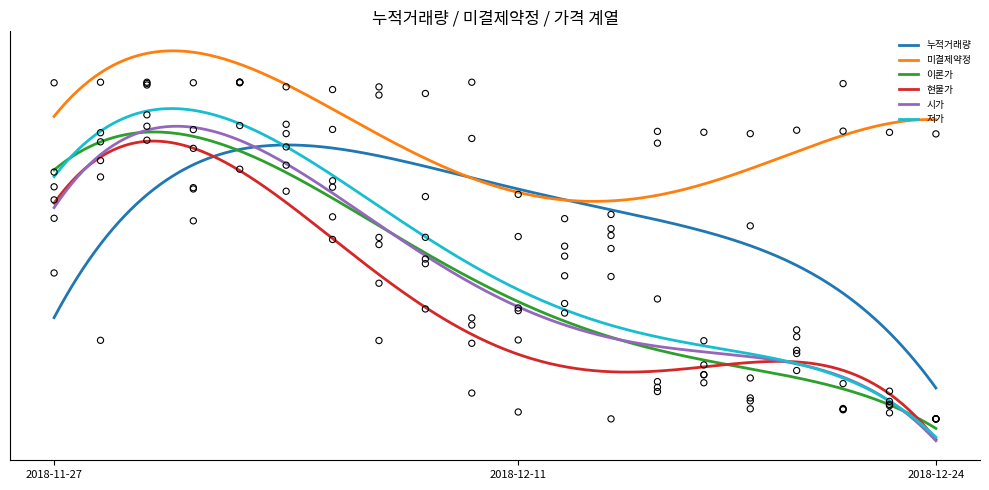

Which series has the largest total across all categories?

미결제약정